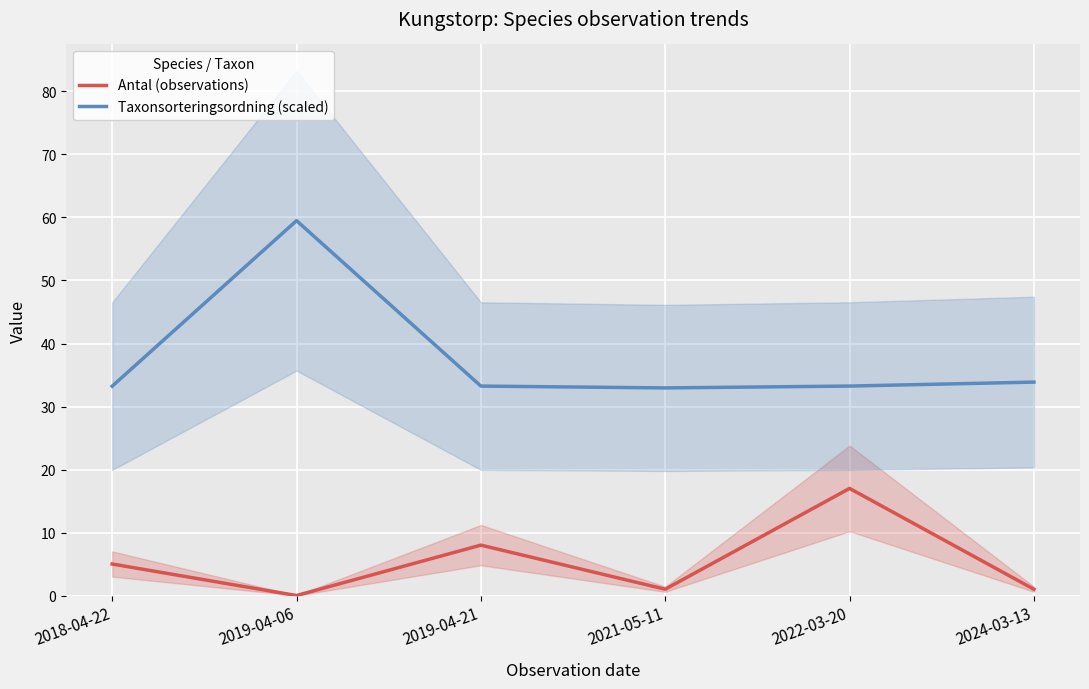

At which category is the sum across all series the highest?

2019-04-06